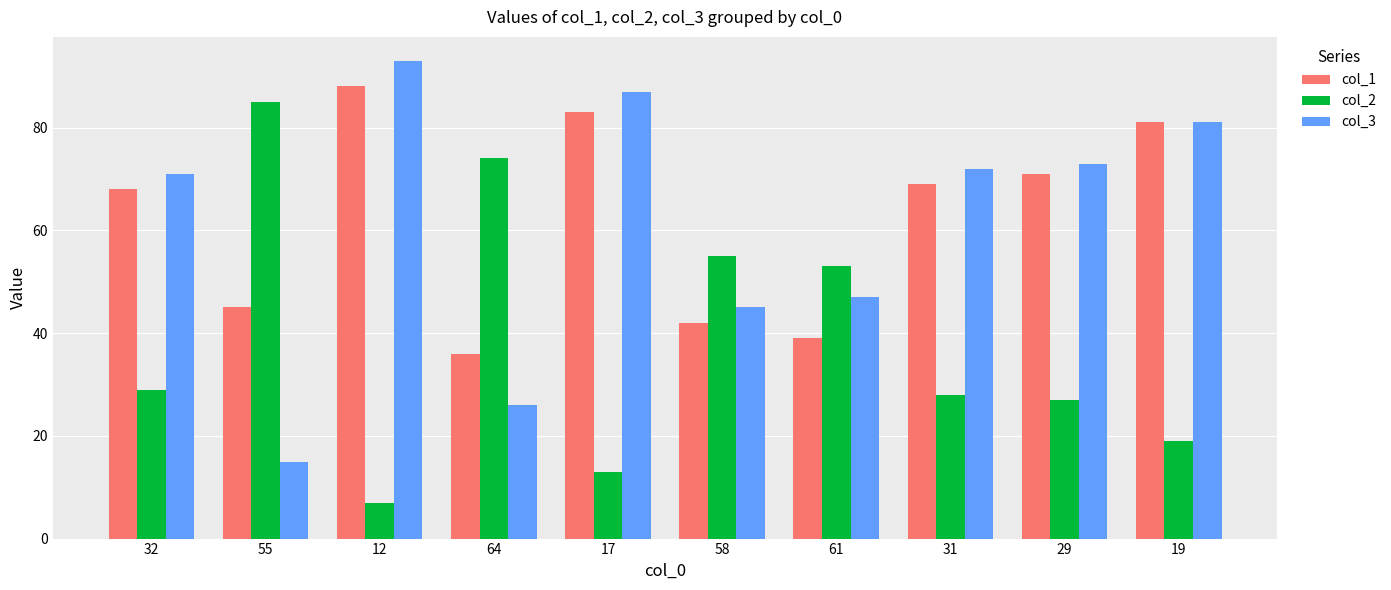

What is the difference between the col_2 values at 64 and 12?

67